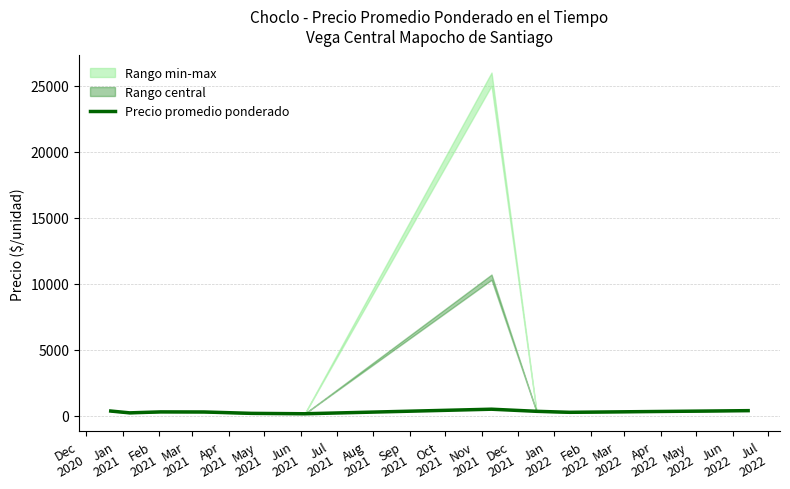

Reading left to right, transcribe all the data shown in this chart.

371.0	233.3	305.8	300.0	195.0	165.0	510.0	350.0	275.0	400.0